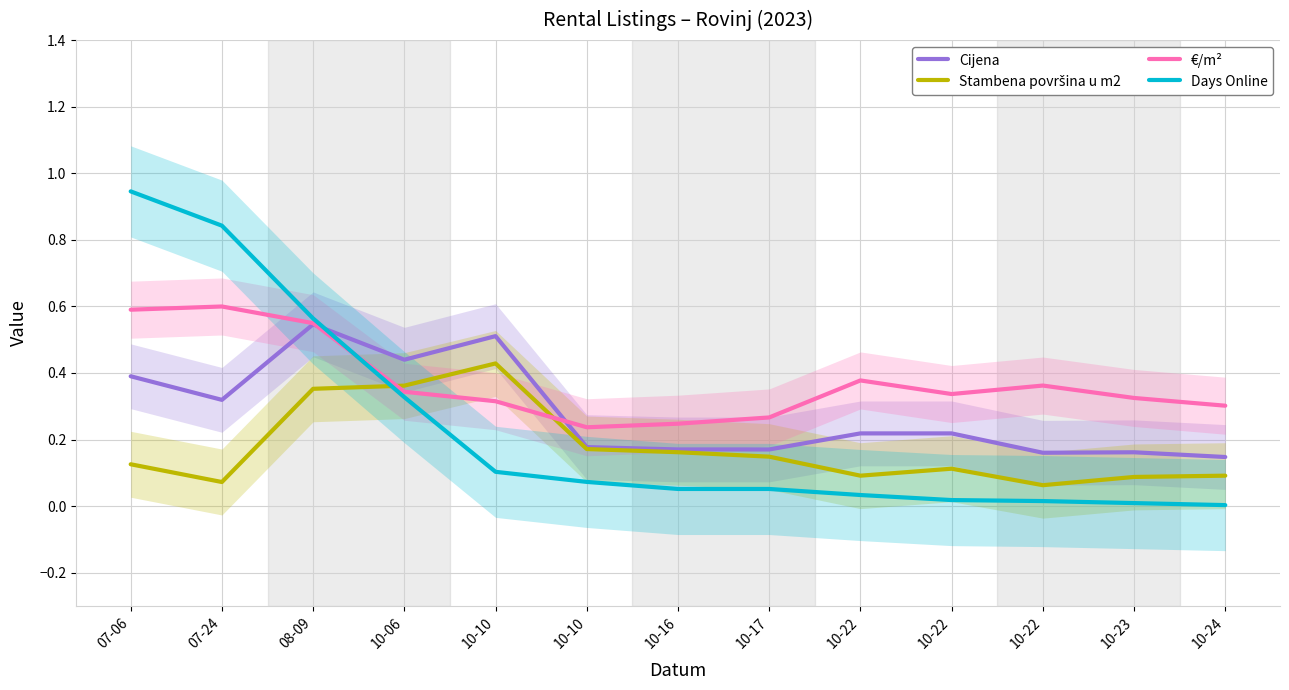

Rank the series by their average value, from highest to lowest.

€/m², Cijena, Days Online, Stambena površina u m2